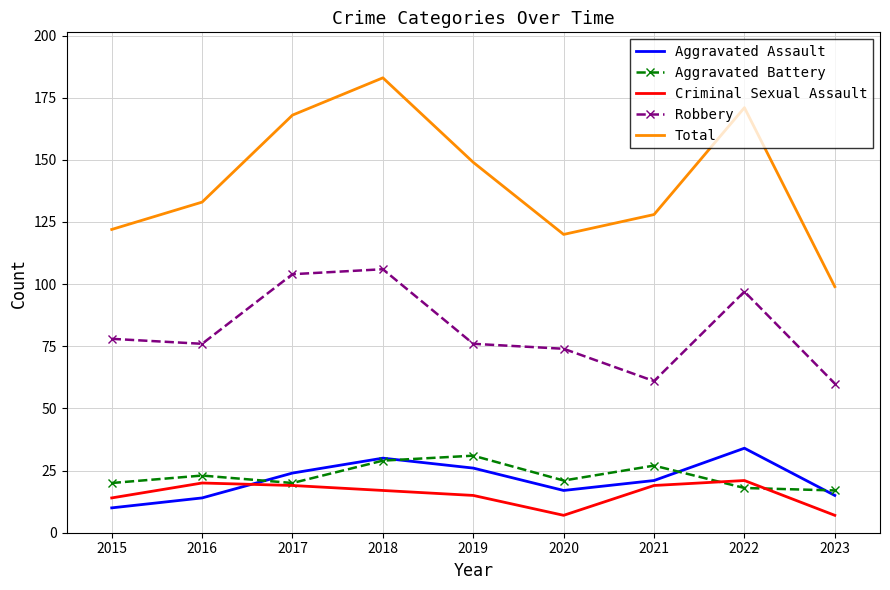

The Aggravated Assault series shows 32 at 2017. True or false?

False